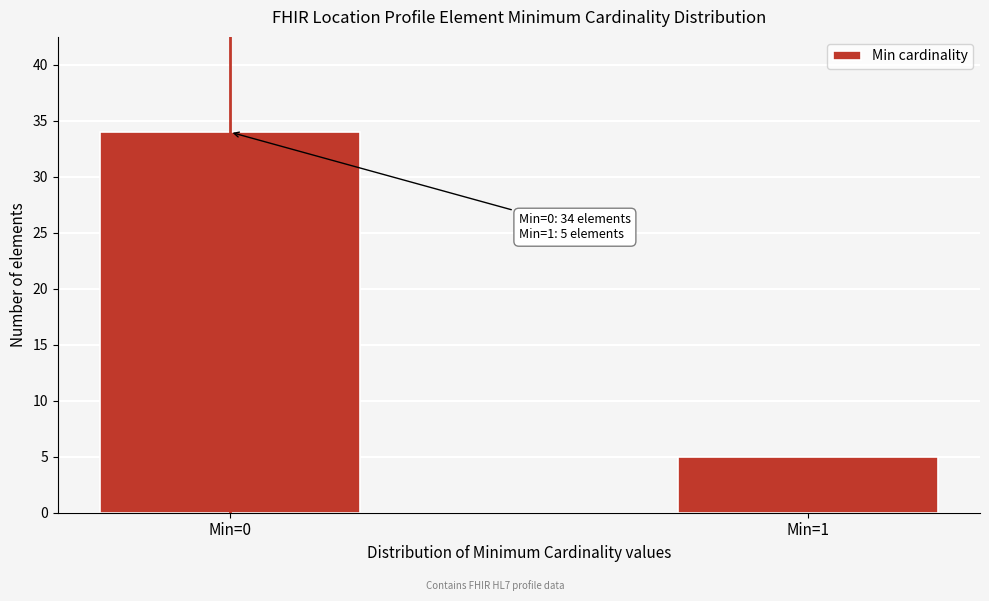

Reading left to right, what are all the values shown in this chart?

Min=0=34	Min=1=5